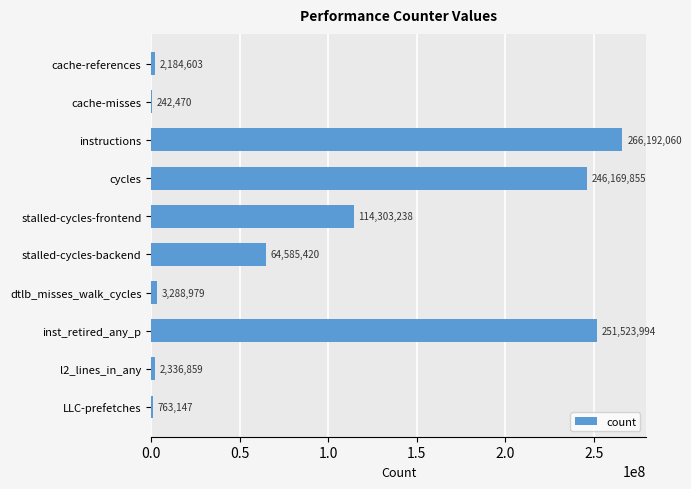

Between l2_lines_in_any and dtlb_misses_walk_cycles, which is larger?

dtlb_misses_walk_cycles